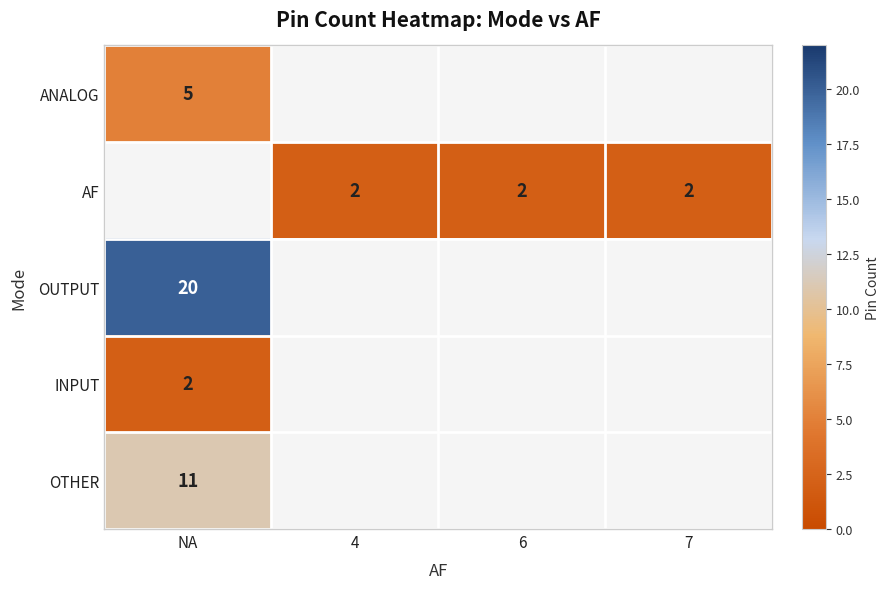

Which category has the highest value across all series?

NA